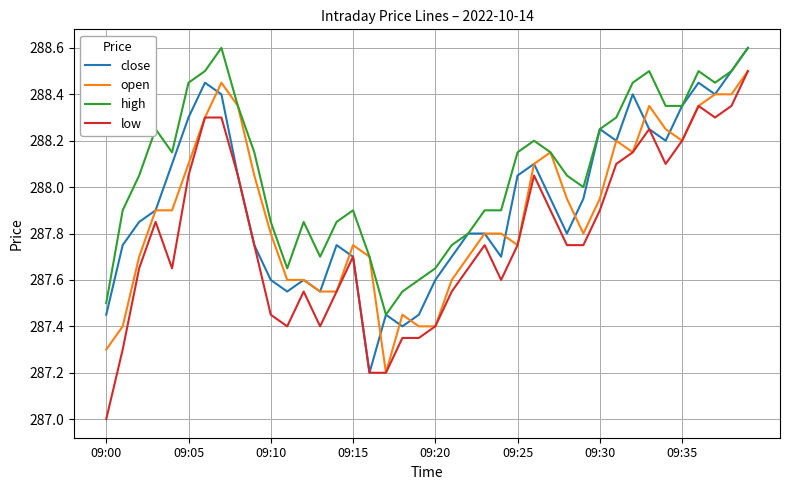

What is the sum of all close values?

11517.3